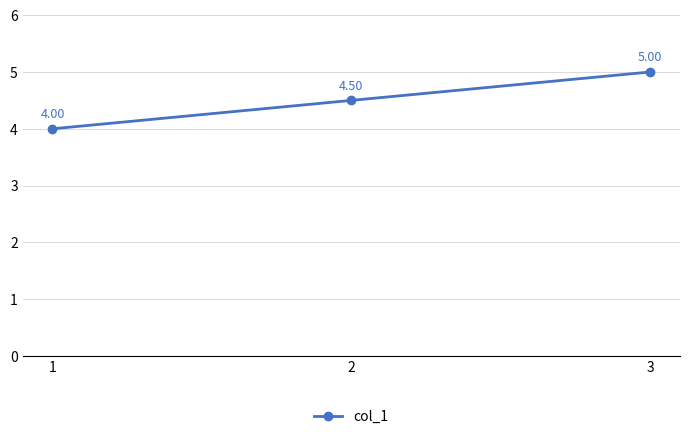

What is the approximate value at 3?

5.0